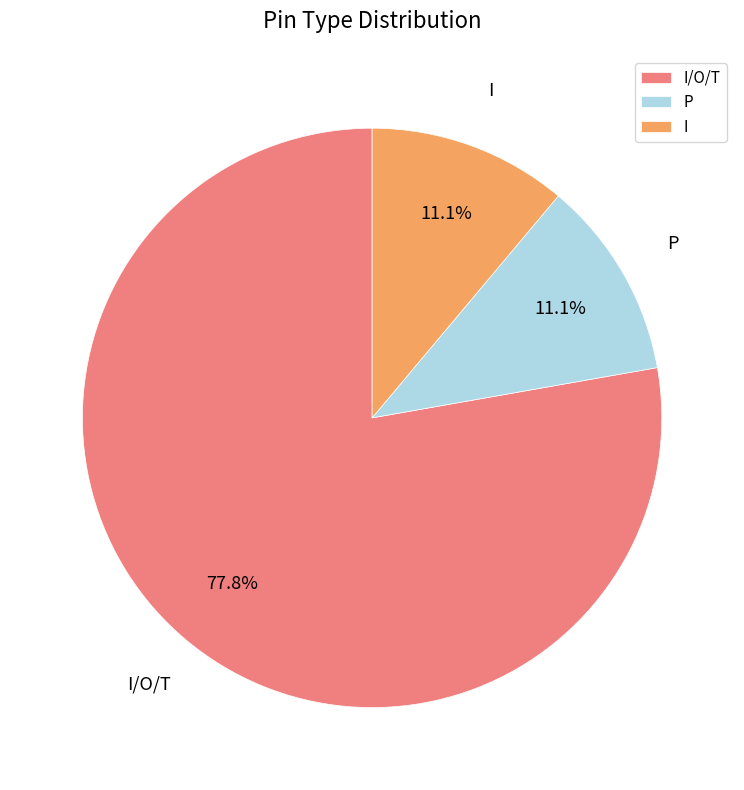

How many segments does this pie chart have?

3